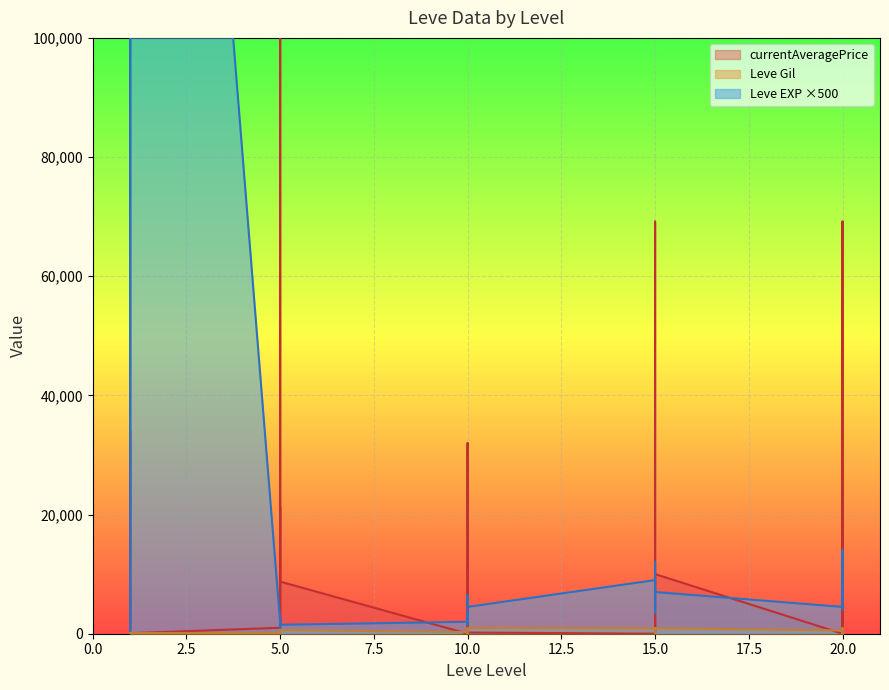

Reading left to right, what are all the values shown in this chart?

Leve EXP: 500	500	315000	500	500	315000	2000	3000	1000	2500	1000	1500	2000	3500	1500	4500	6500	4500	9000	6500	3500	12000	9000	7000	4500	8000	14000	8500	6000	4000
Leve Gil: 330	690	112	160	690	113	110	840	790	220	490	600	280	880	780	430	90	990	910	40	170	790	910	920	540	800	10	120	960	570